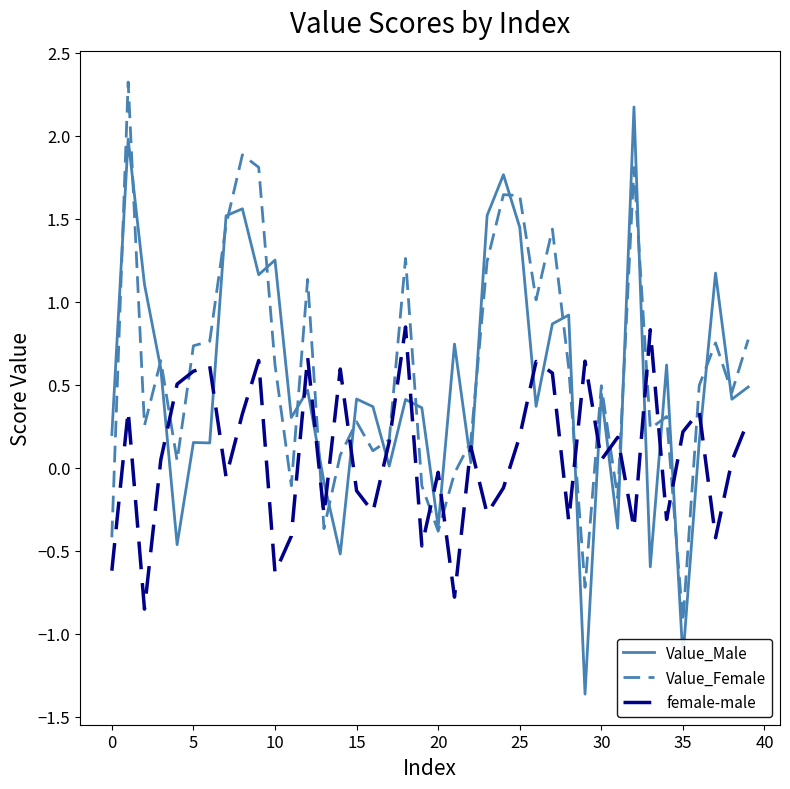

What are all the series names shown in the legend?

Value_Male, Value_Female, female-male